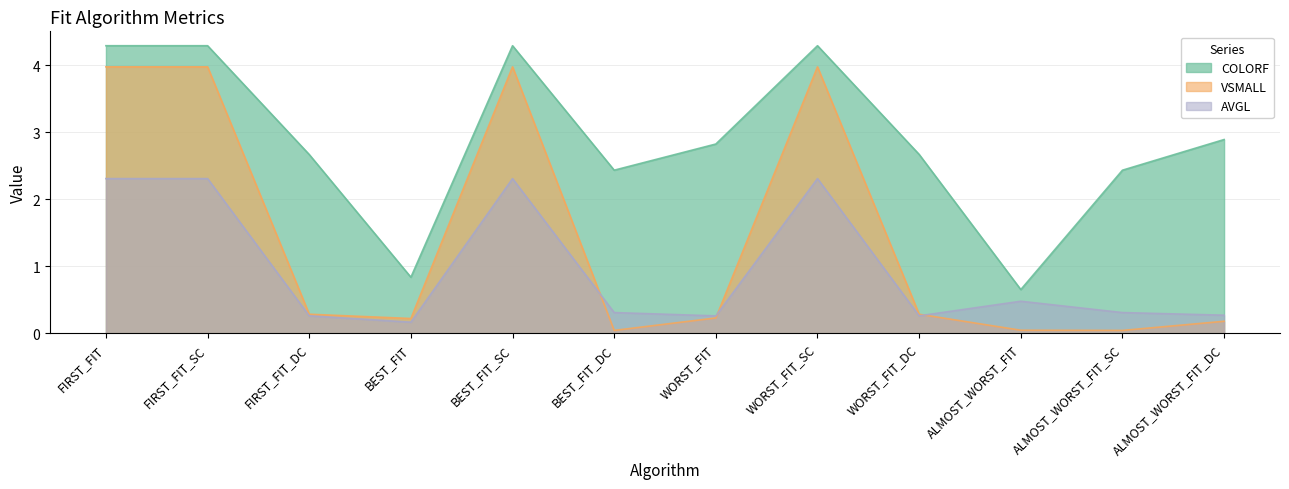

What are all the series names shown in the legend?

COLORF, VSMALL, AVGL